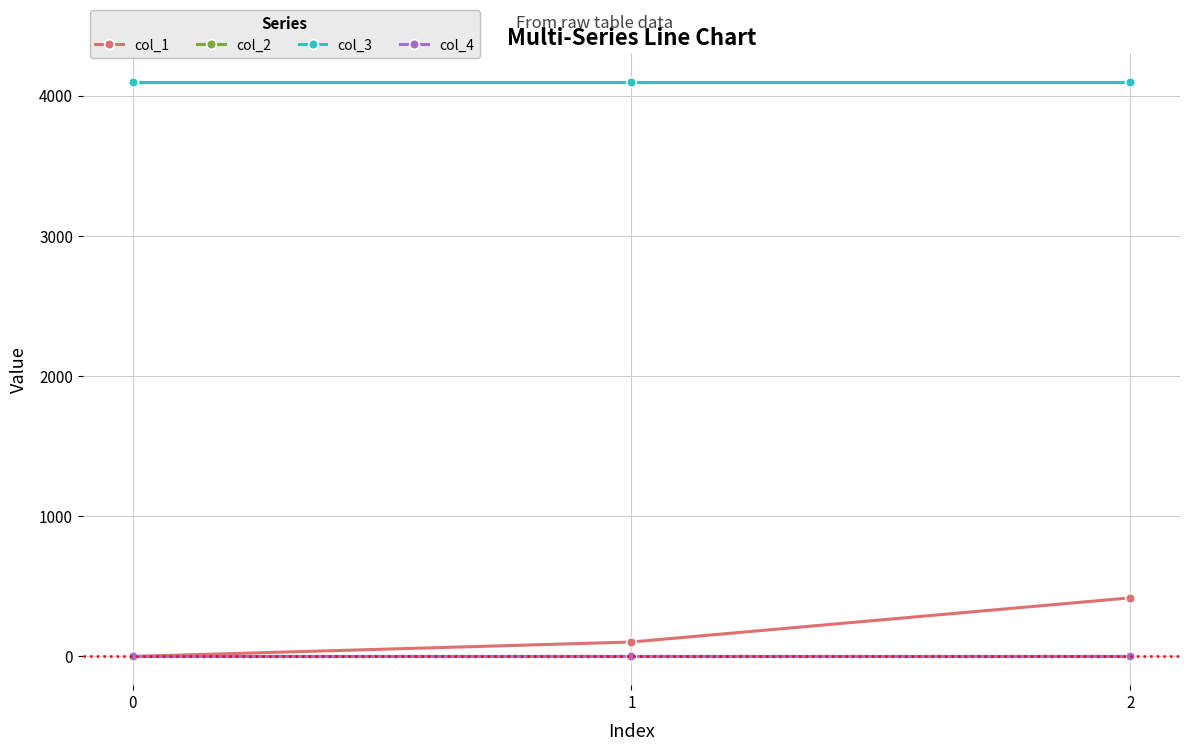

How many lines are shown in the chart?

4